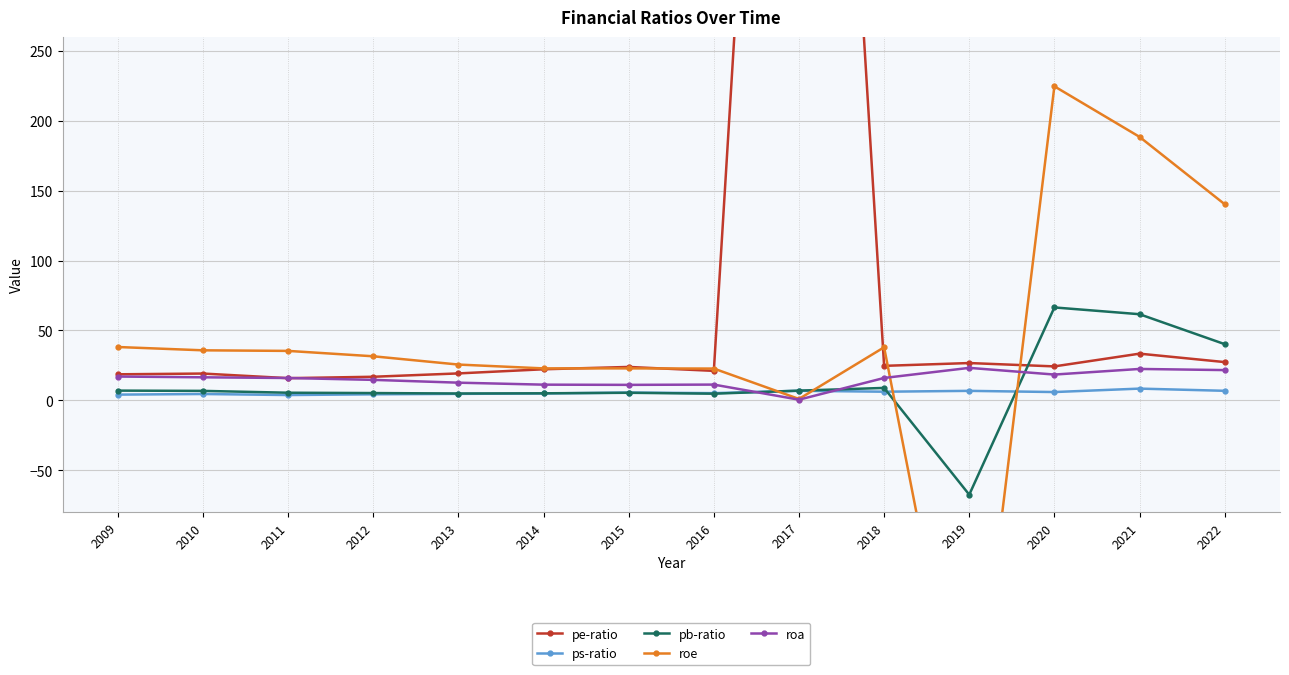

The value of pe-ratio at 2016 is 21.0. True or false?

True